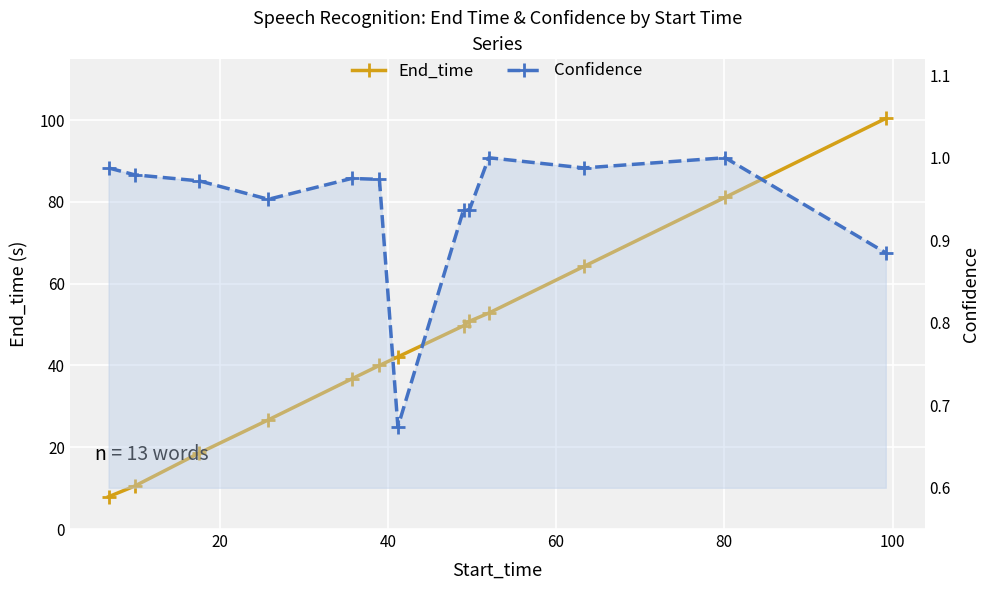

In Confidence, how many points are lower than both neighbors (excluding endpoints)?

3